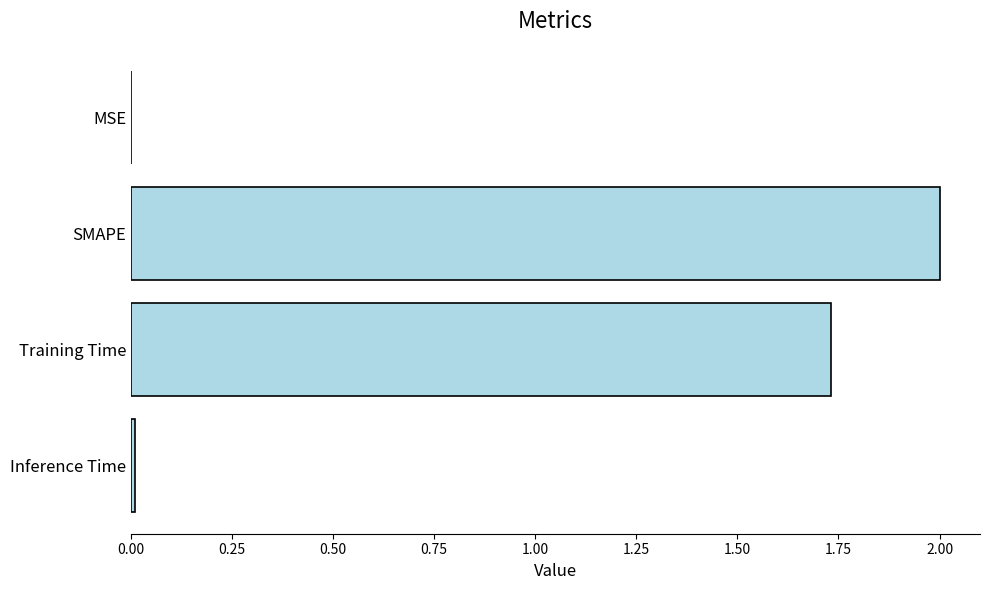

What value does the data have at SMAPE?

2.0